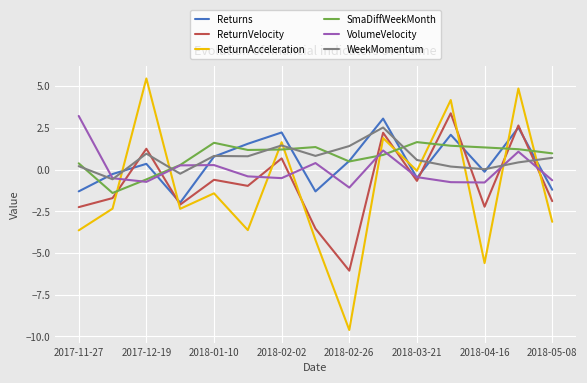

Does the chart have visible grid lines?

Yes